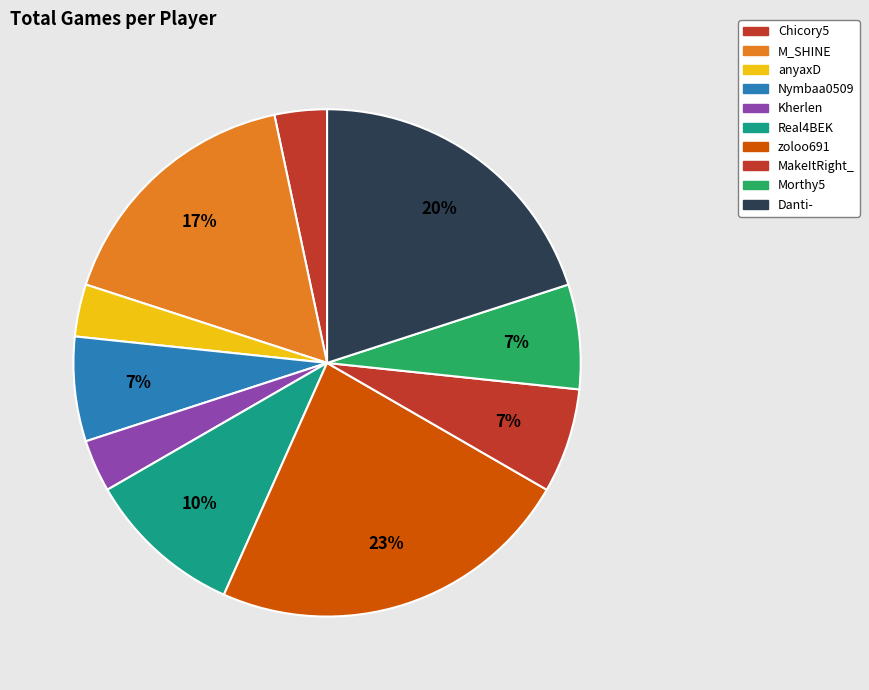

Count the number of slices in the pie.

10